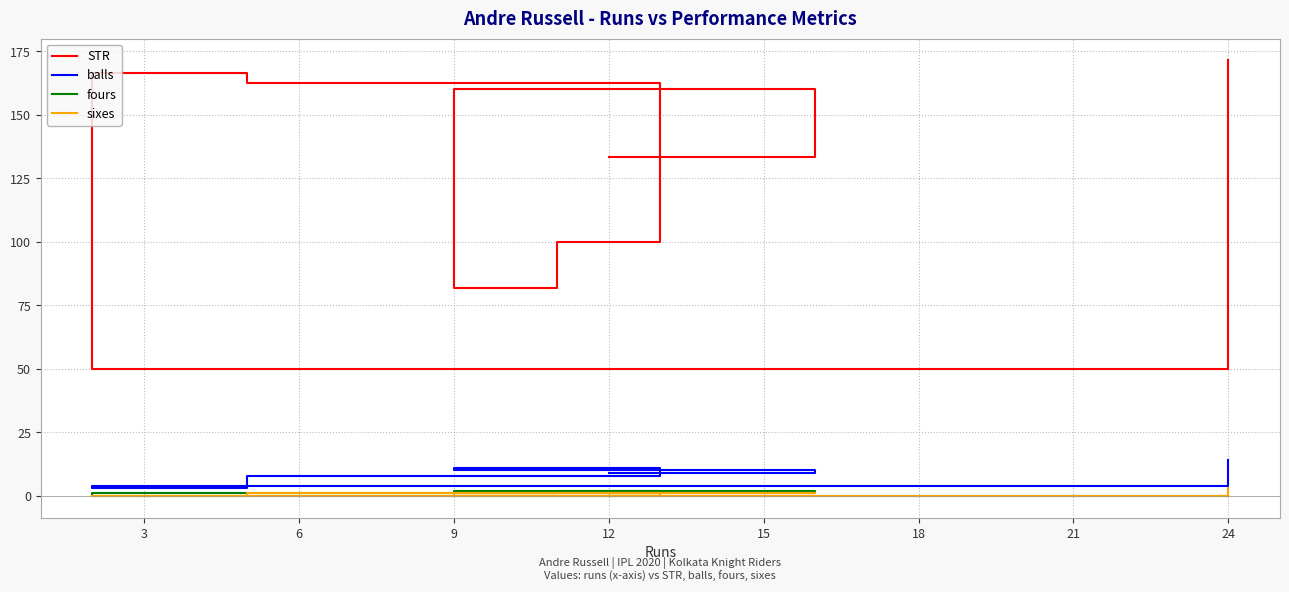

What is the difference between the maximum and second lowest values in the fours series?

2.0